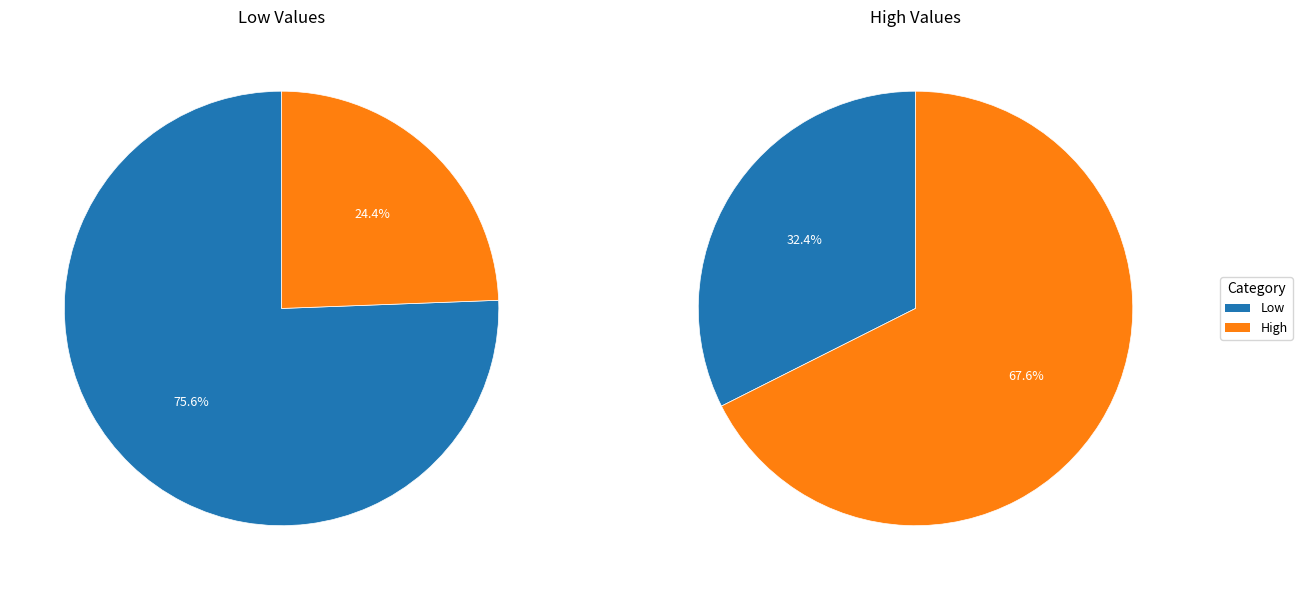

How many segments does this pie chart have?

2